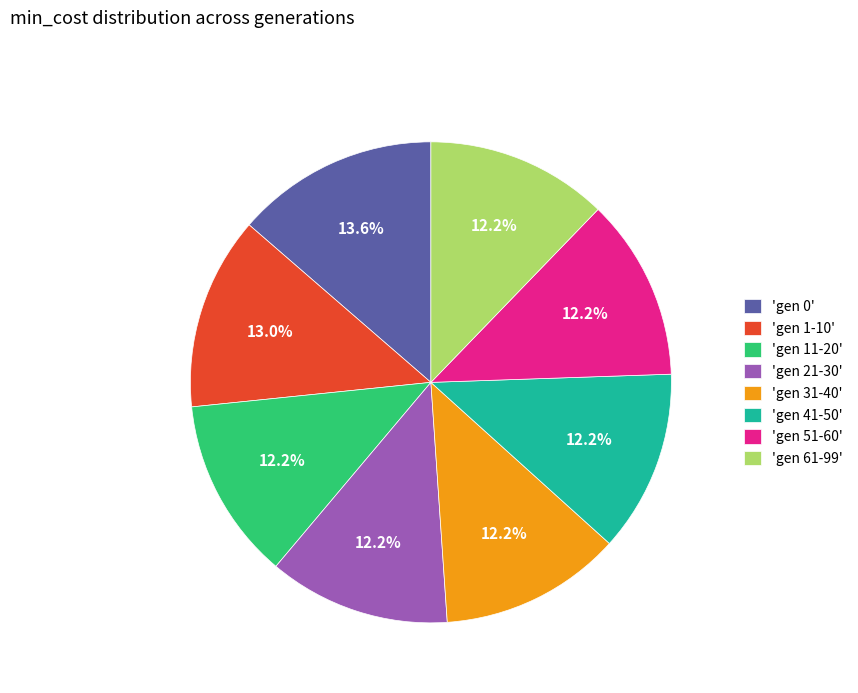

Which slice is the largest?

'gen 0'